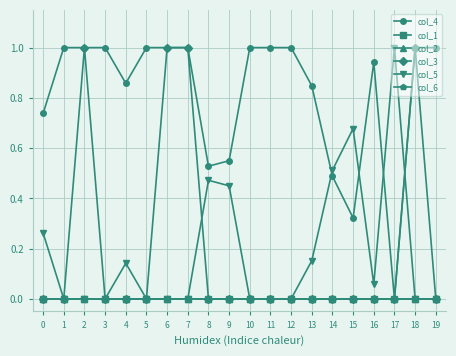

Is this an area chart (filled region under the line)?

No